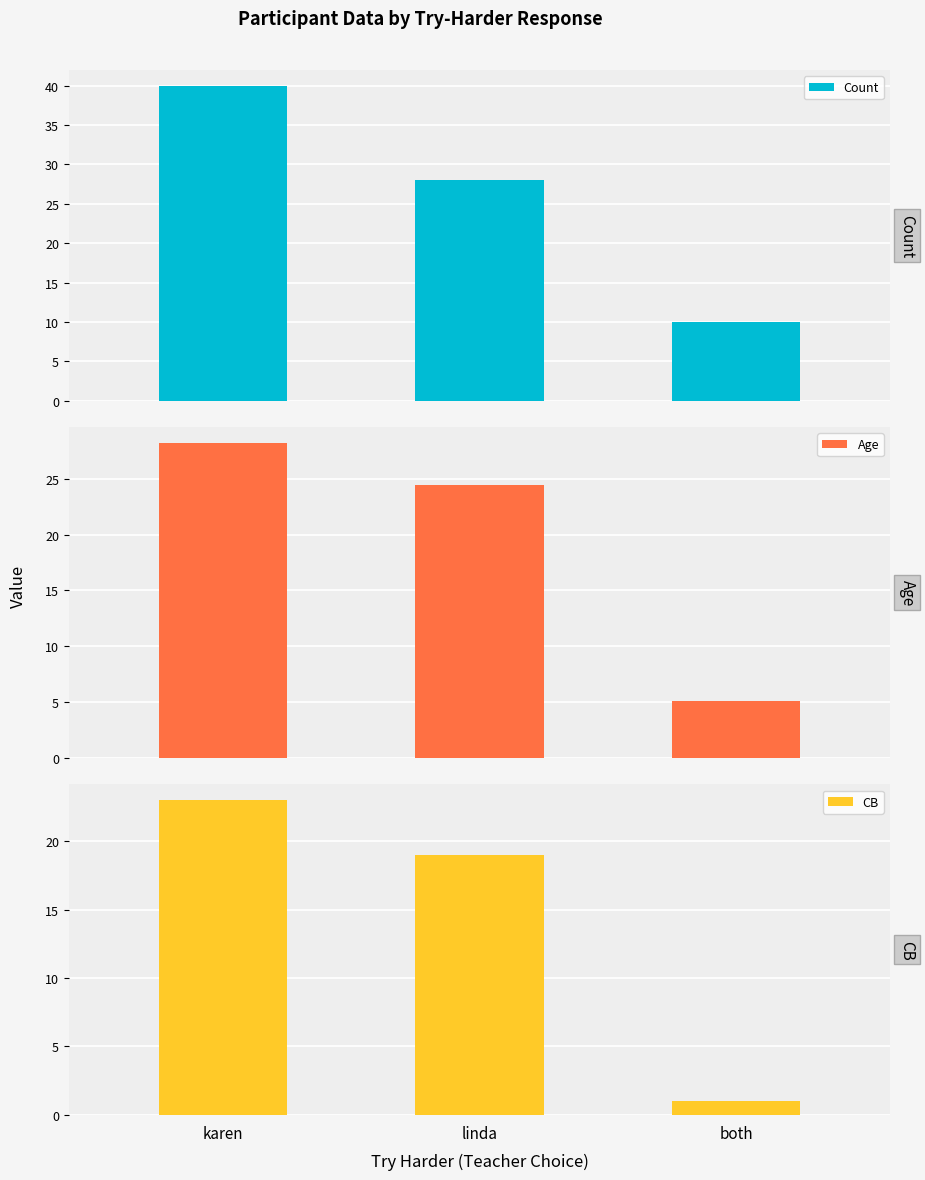

How many distinct data groups are displayed?

3